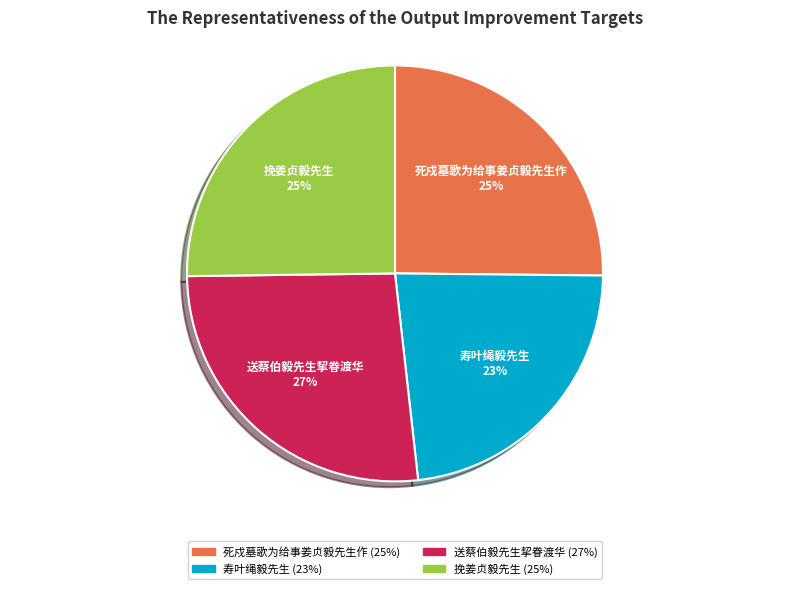

What is the largest slice in the pie chart?

送蔡伯毅先生挈眷渡华